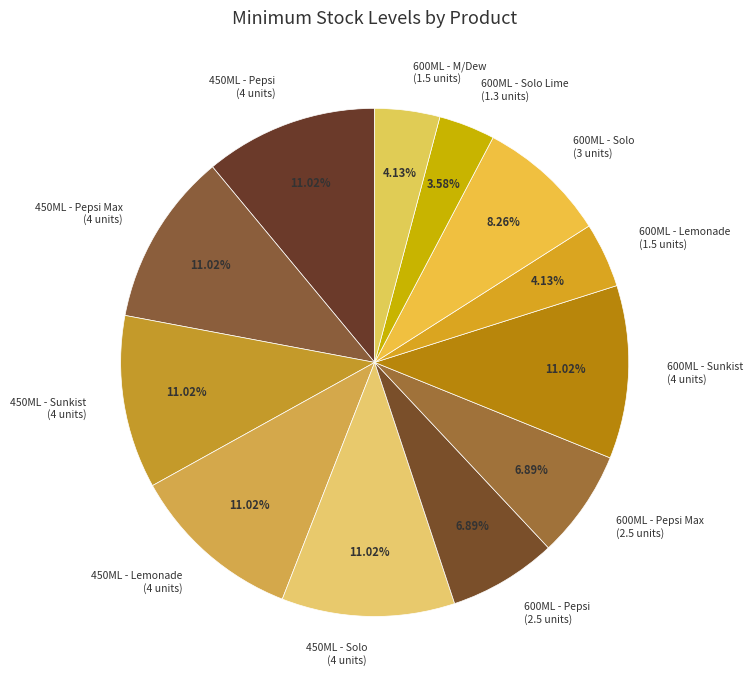

Approximately how many times larger is the value at 450ML - Pepsi (4 units) compared to 450ML - Lemonade (4 units)?

1.0